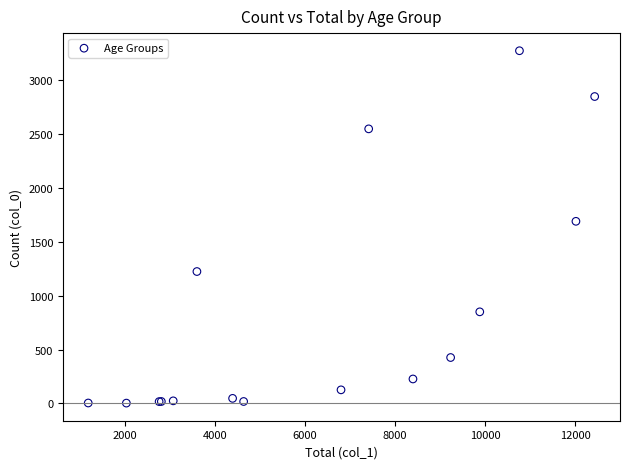

What Y value in the scatter plot is closest to 1638?

1690